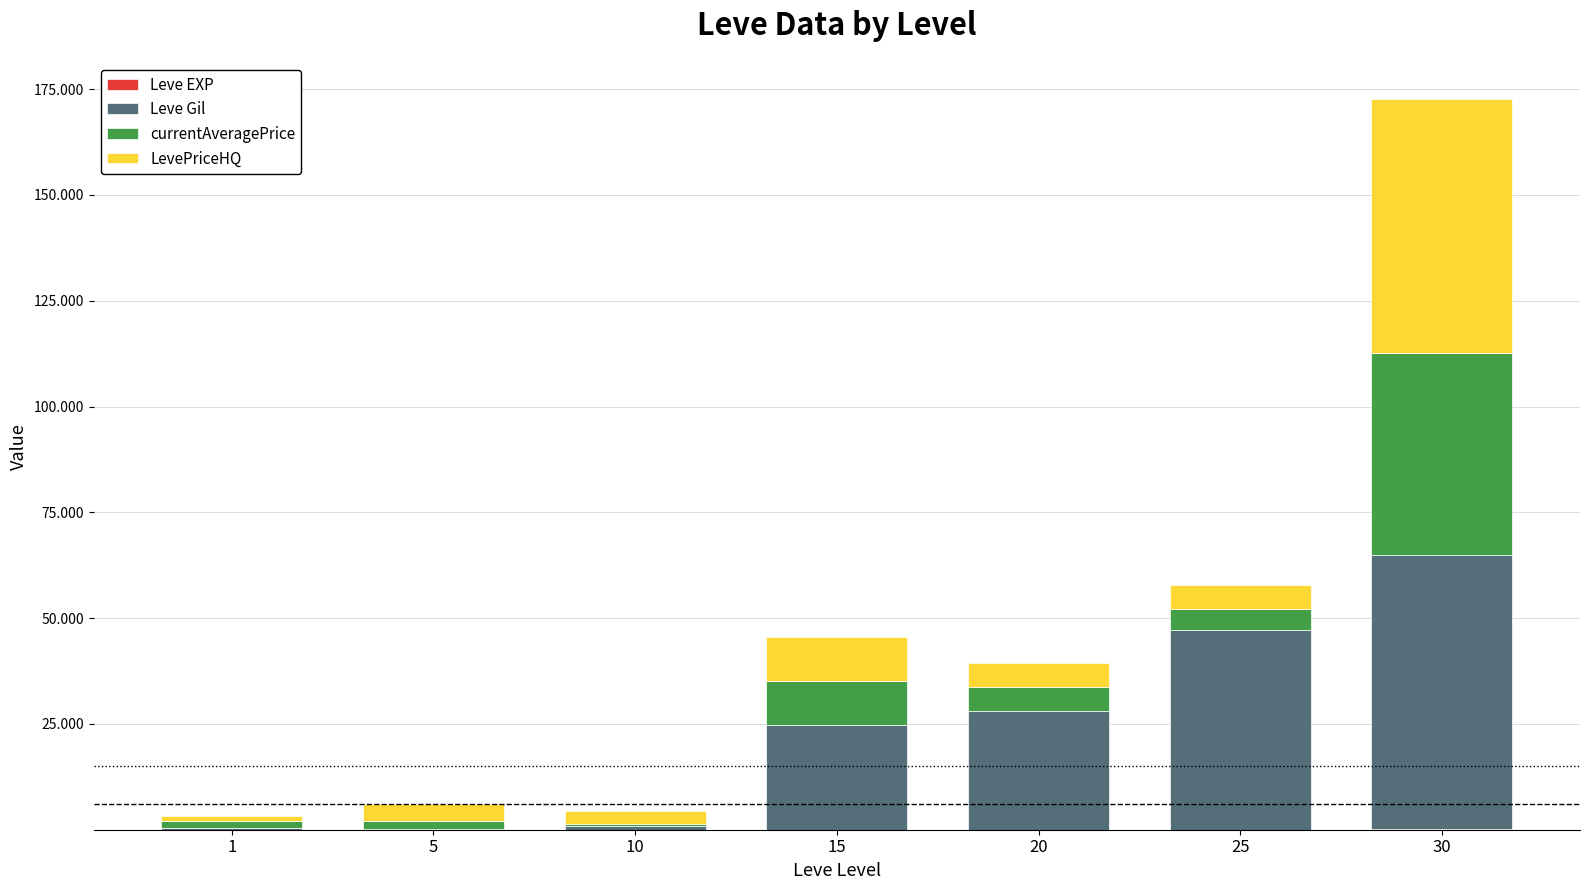

Rank the categories by currentAveragePrice value from lowest to highest.

10, 1, 5, 25, 20, 15, 30